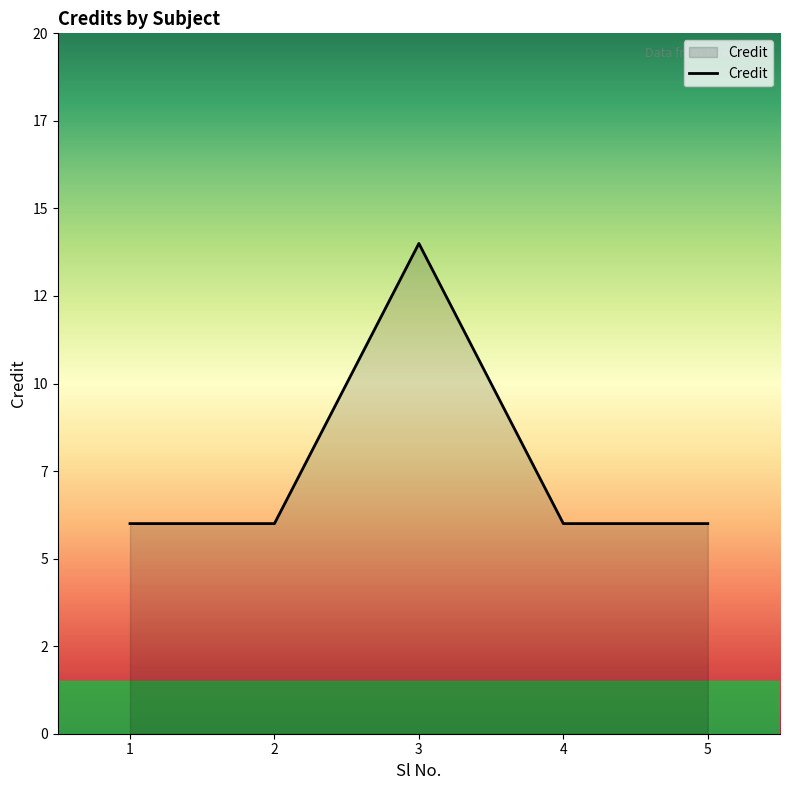

Does the chart have visible grid lines?

No